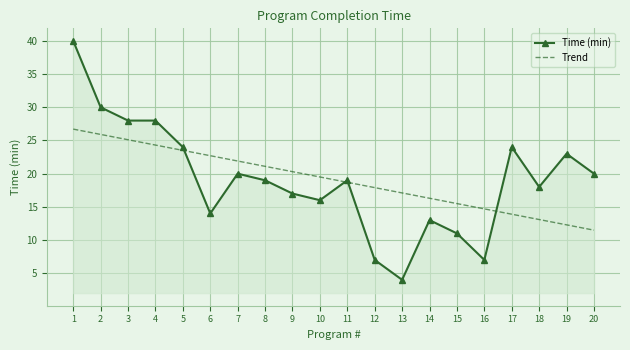

What is the maximum value shown in the chart?

40.0